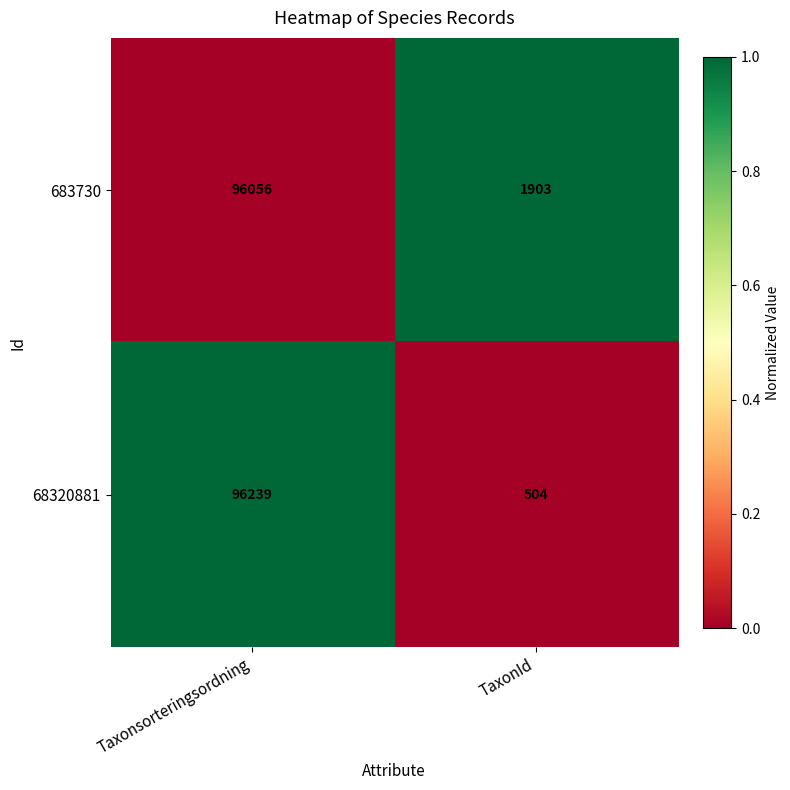

Which series has the widest spread of values?

68320881